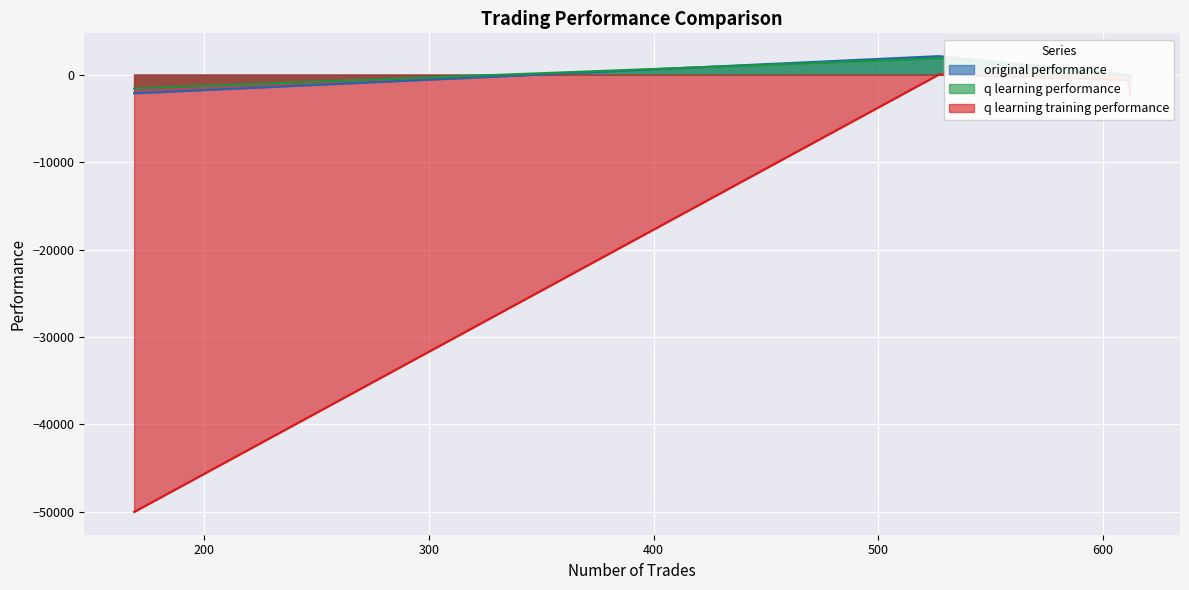

At 527 trades, list the series in order from smallest to largest.

q learning training performance, q learning performance, original performance